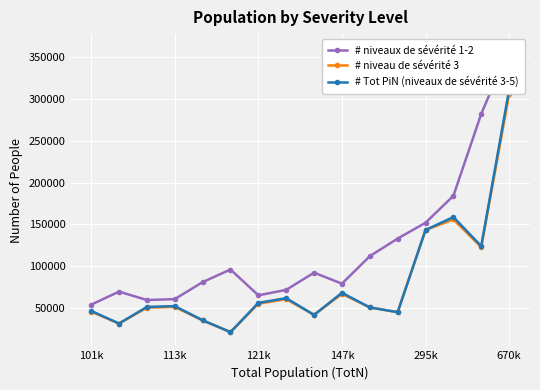

Reading left to right, what are all the values shown in this chart?

# niveaux de sévérité 1-2: 54269	69833	59798	60862	81178	96203	65401	71911	92449	79292	112098	133120	152001	184077	281926	360165
# niveau de sévérité 3: 45971	31739	50655	51557	35376	21483	55402	60916	42018	67169	50948	45263	143337	155932	122858	305097
# Tot PiN (niveaux de sévérité 3-5): 46817	31739	51587	52505	35737	21483	56421	62036	42018	68404	50948	45263	143337	158801	124110	310710